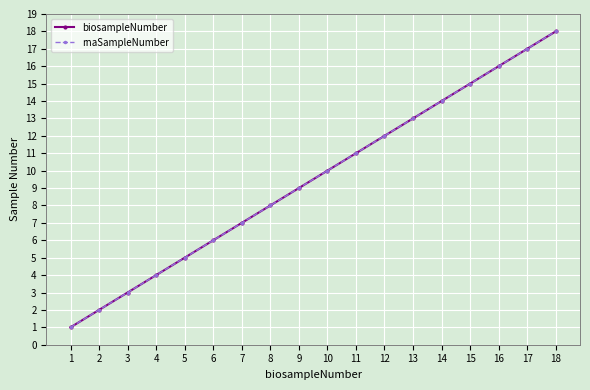

Which has a higher value, 16 or 8?

16